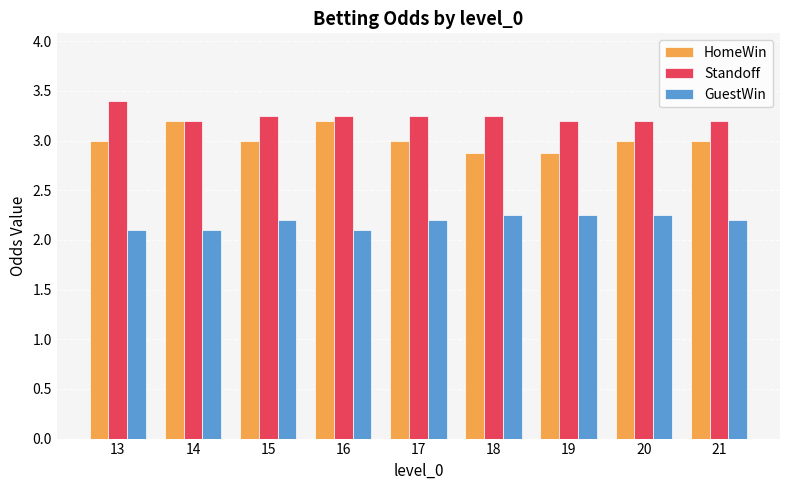

What is the lowest value of the HomeWin series?

2.9